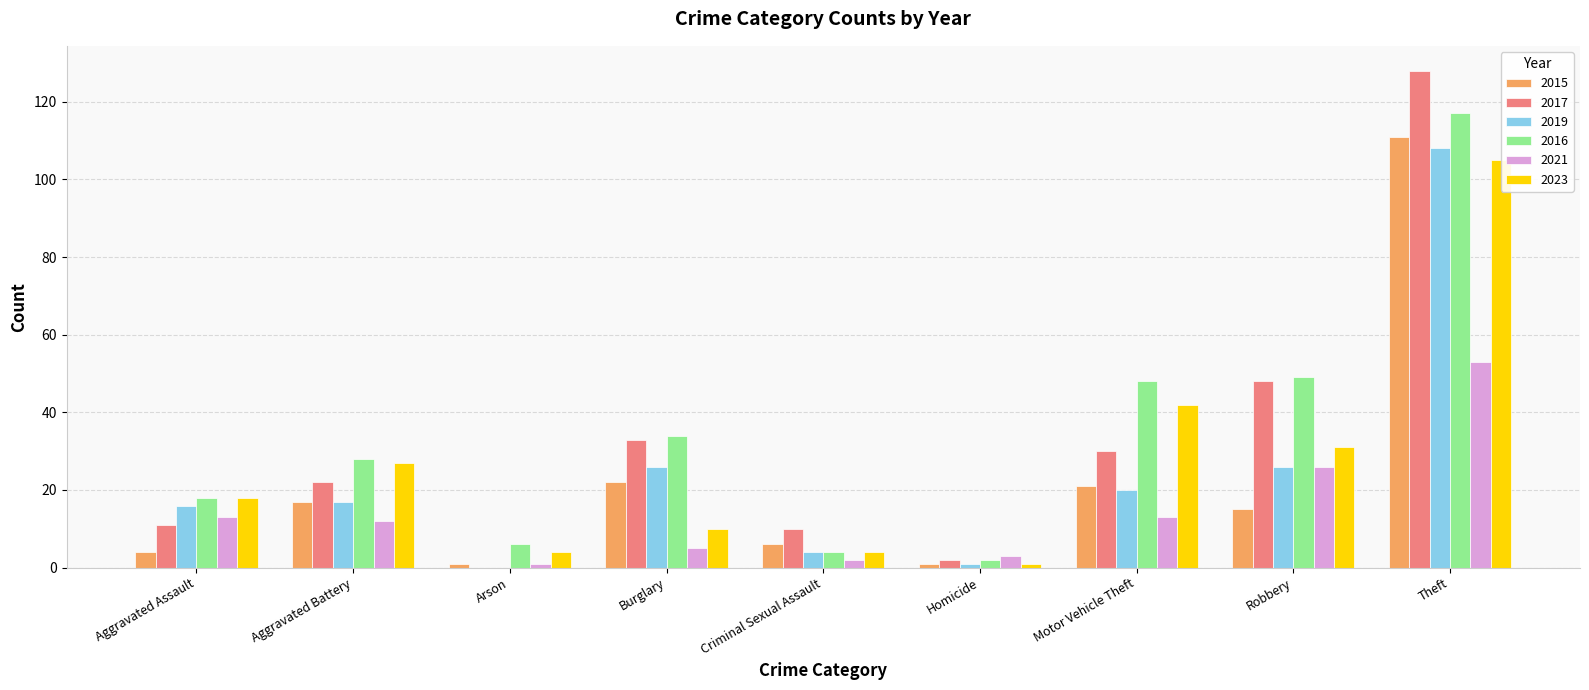

How many bars are there in total?

54